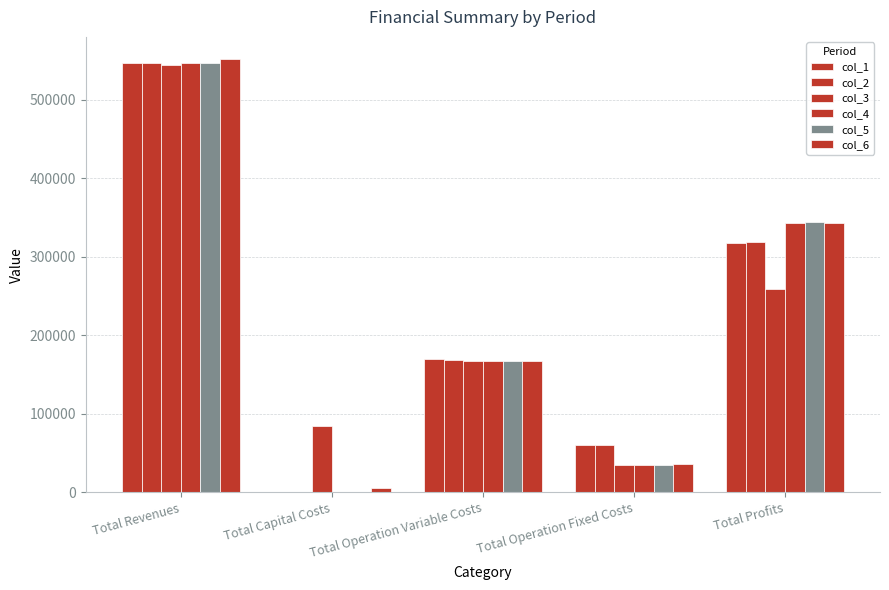

At which label is col_2 closest to 273708?

Total Profits